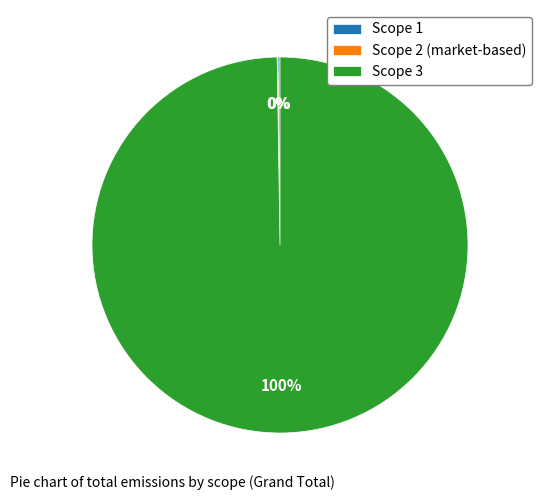

To the nearest percent, what is the difference between the largest and smallest slice percentages?

100%